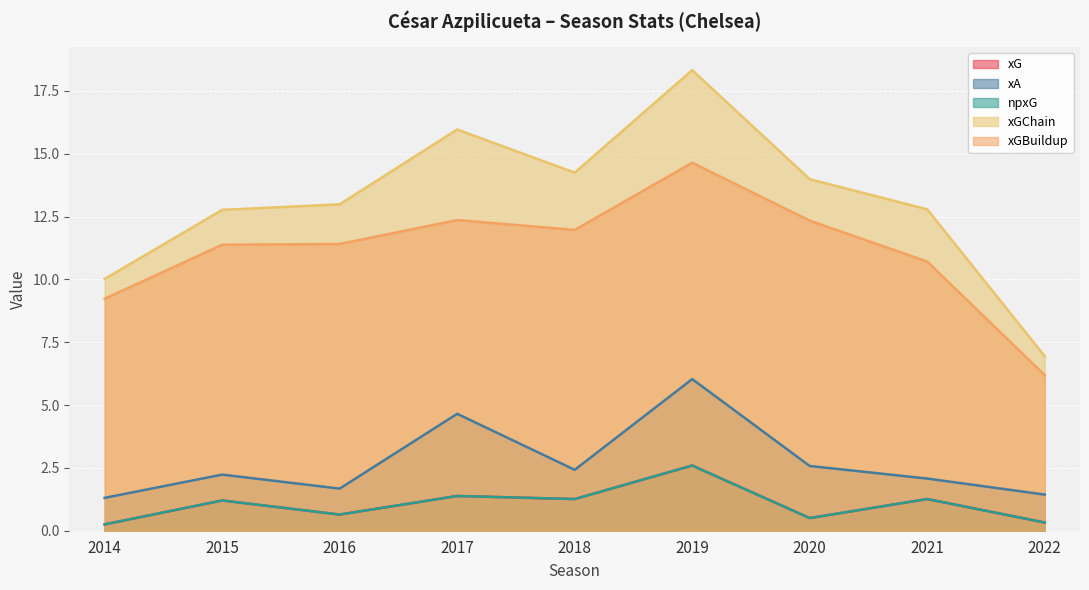

What is the value of the xG point at the 7th from the left?

0.5